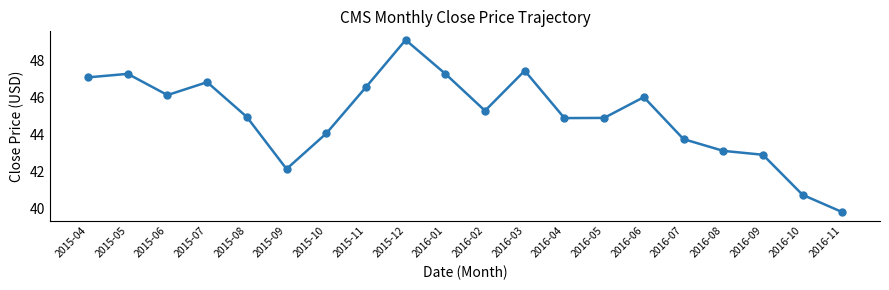

How many points are higher than both their immediate neighbors (excluding endpoints)?

5